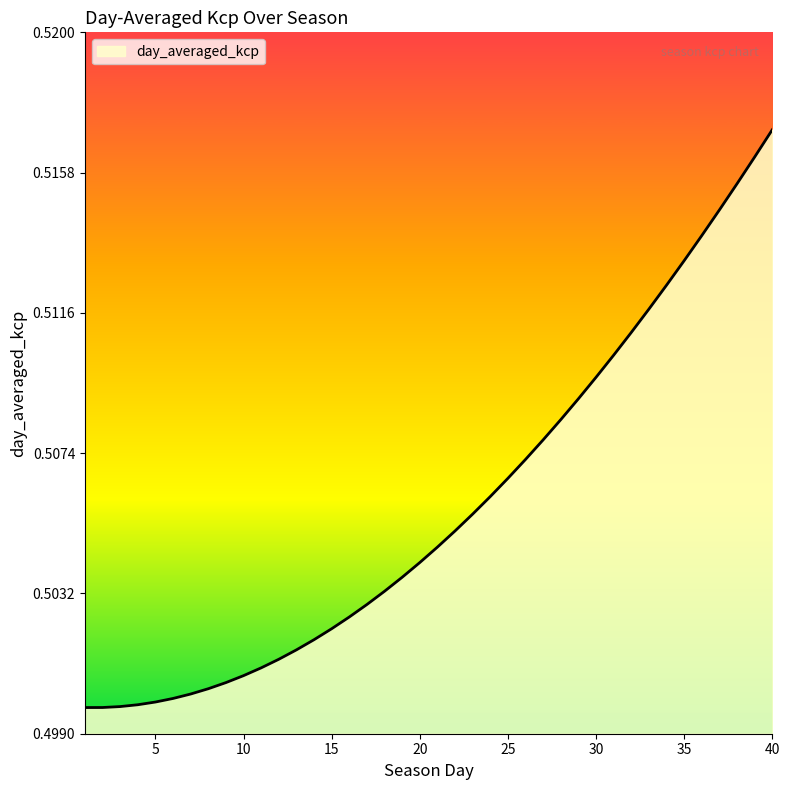

True or false: there are more than 2 points higher than both neighbors.

False